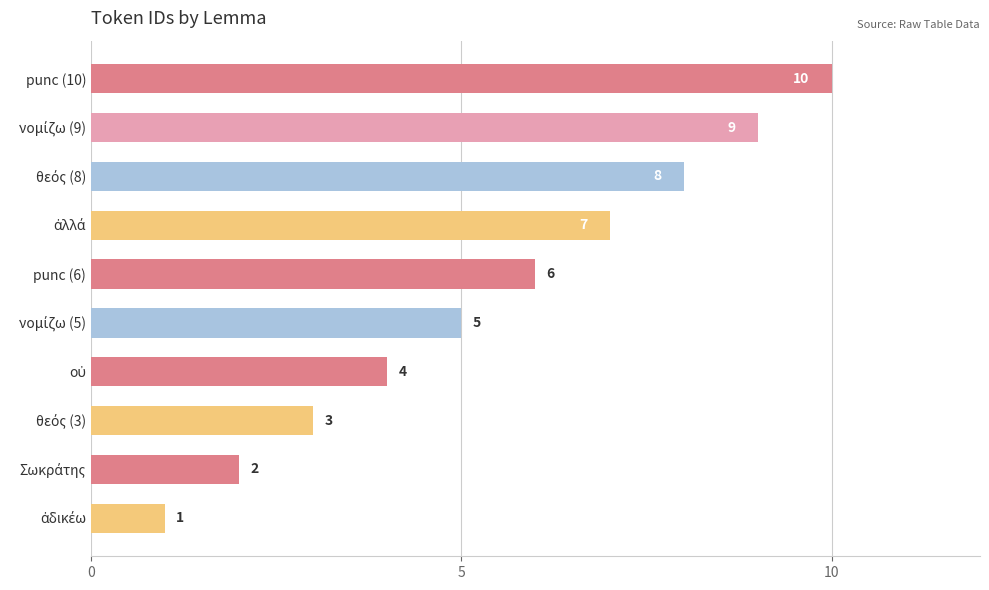

Count the values in the range 3 to 8.

6